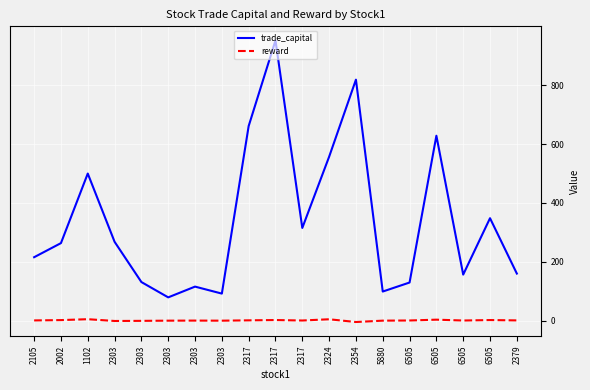

The reward series shows 1.4 at 2105. True or false?

False